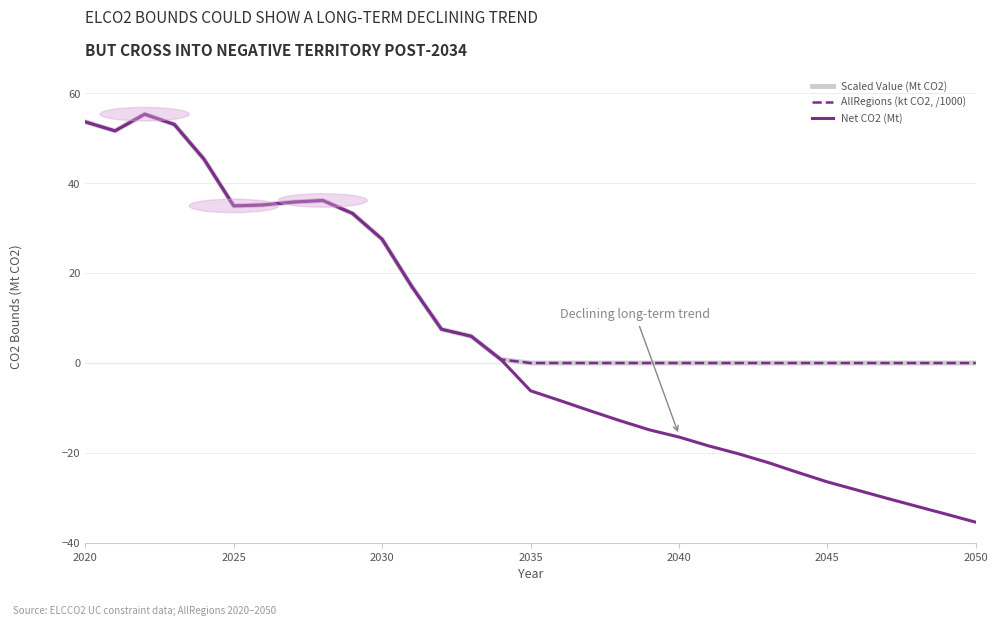

True or false: Scaled Value (Mt CO2) and AllRegions (kt CO2, /1000) cross at least once.

False